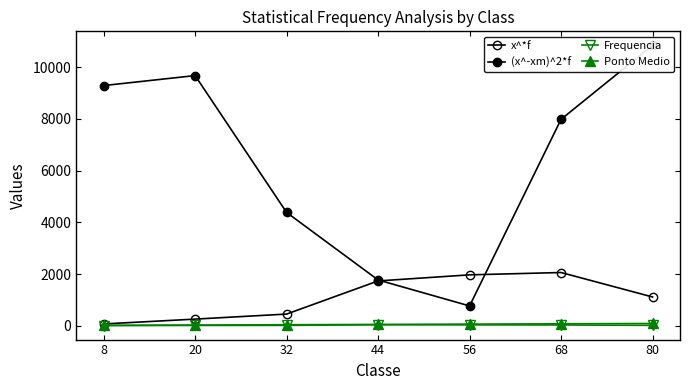

The value of Ponto Medio at 44 is 49.5. True or false?

True